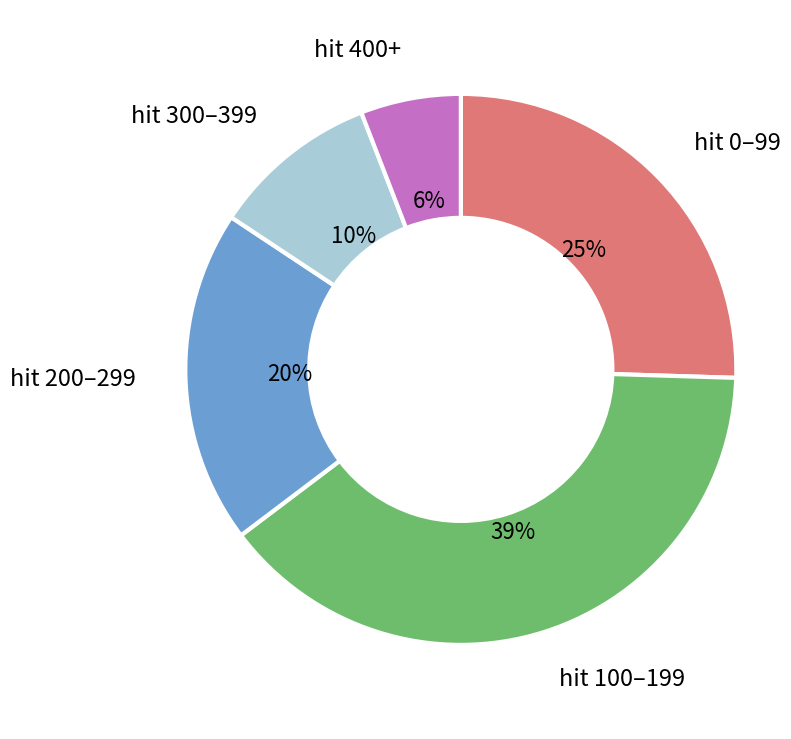

Combined, do hit 400+ and hit 300–399 account for over 50%?

No